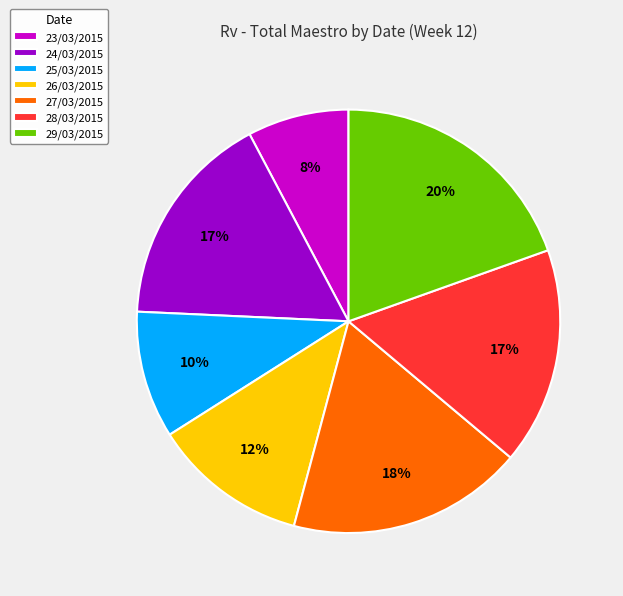

Do 23/03/2015 and 27/03/2015 together represent more than half of the pie?

No